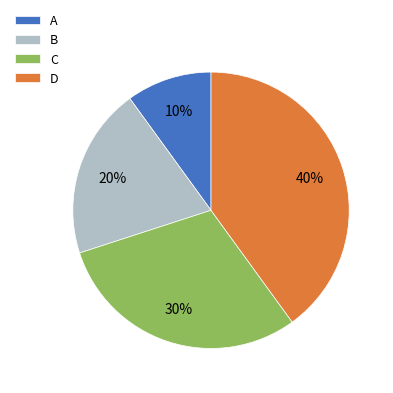

What percentage is the A slice, to the nearest percent?

10%